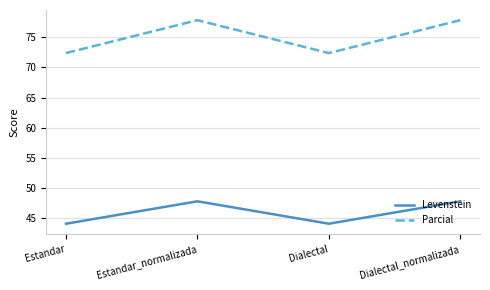

What is the difference between the highest and lowest values at Estandar?

28.3